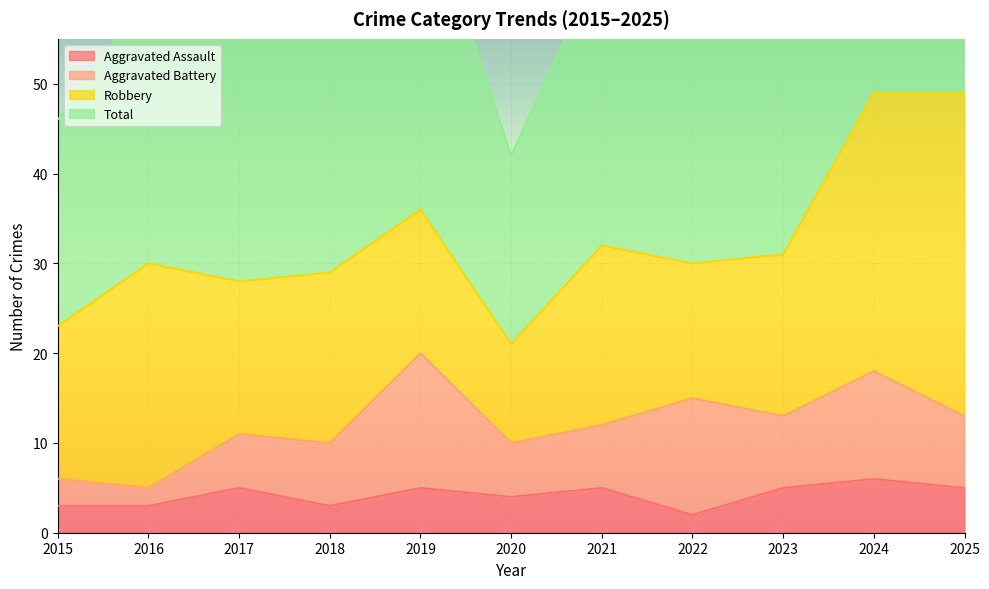

What is the average value of the Total series?

66